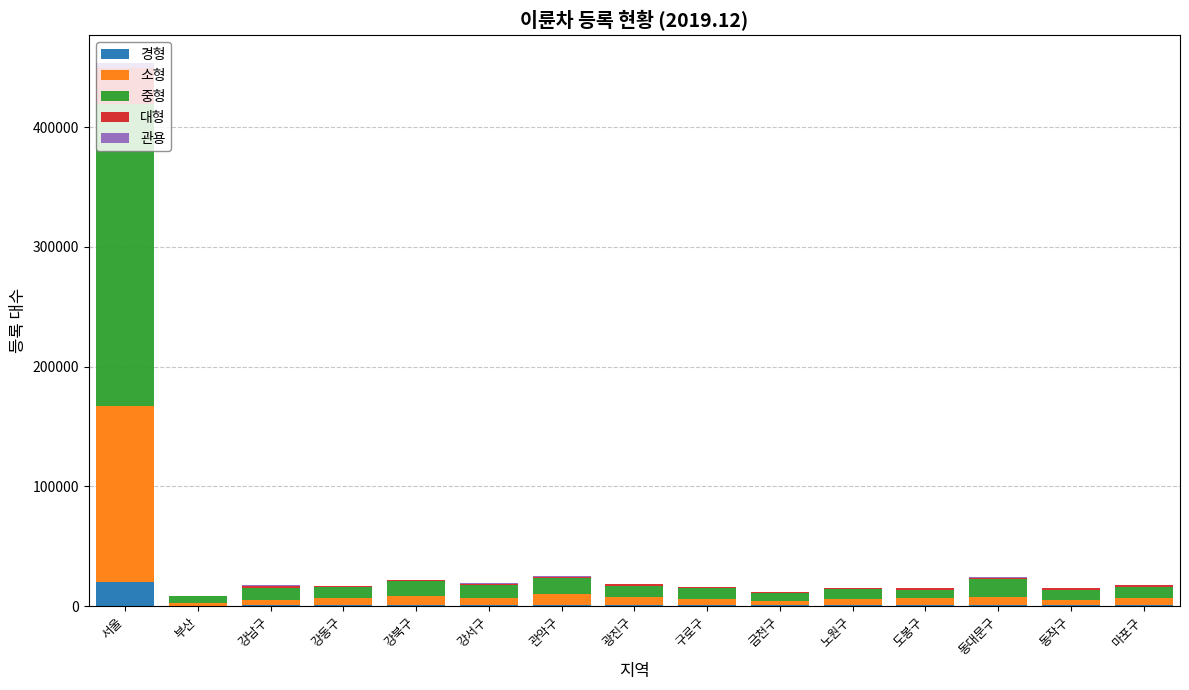

What is the maximum value for 경형?

19855